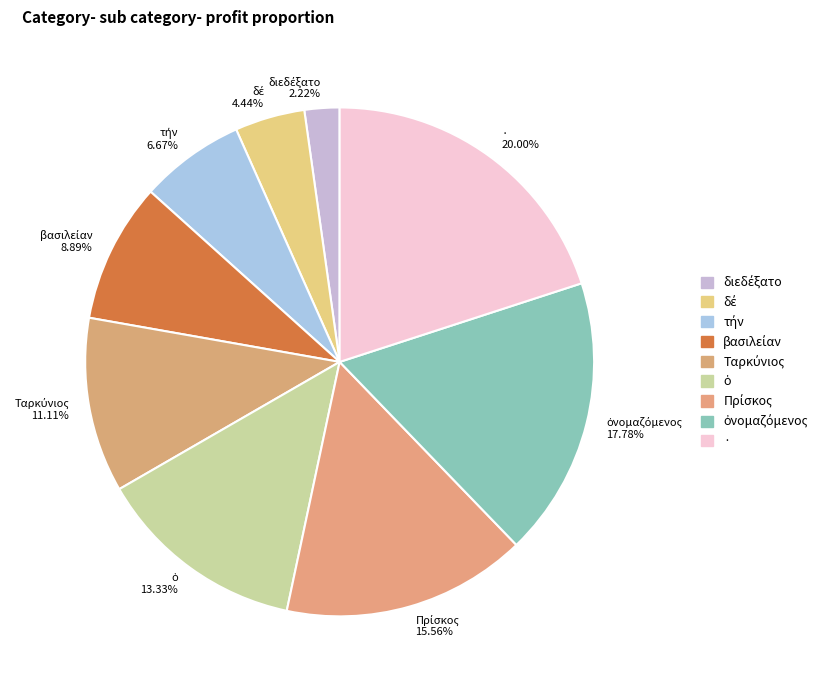

Does any single category account for the majority?

No